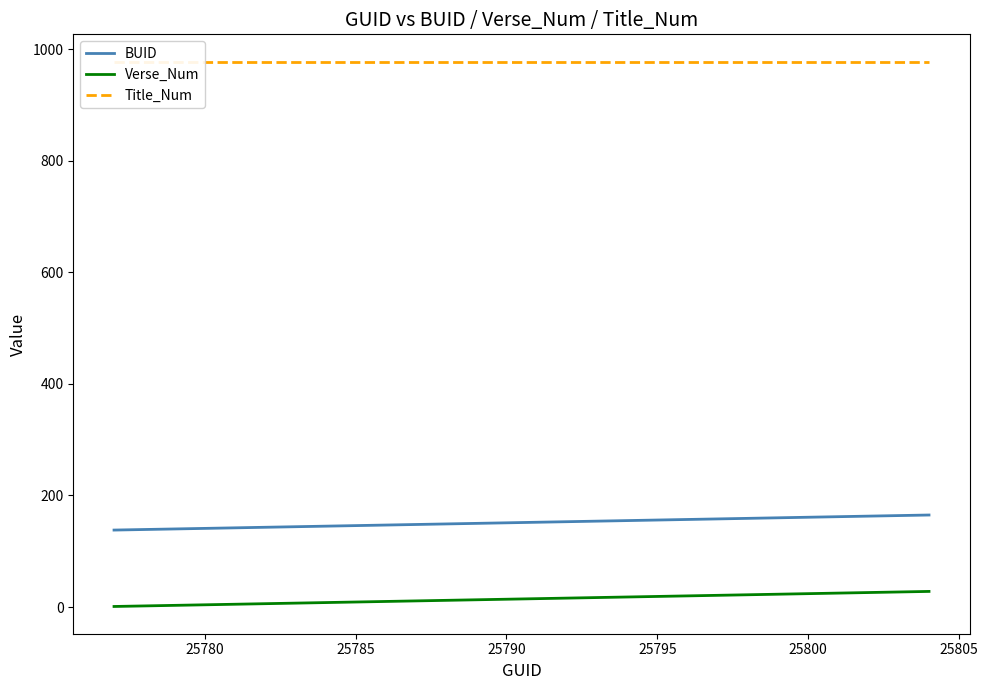

Does the chart have visible grid lines?

No